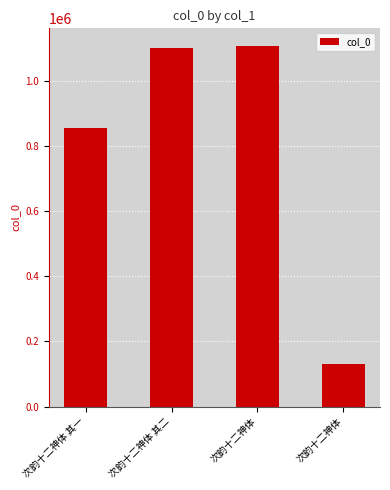

Rank the categories by value from lowest to highest.

次韵十二神体, 次韵十二神体 其一, 次韵十二神体 其二, 次韵十二神体